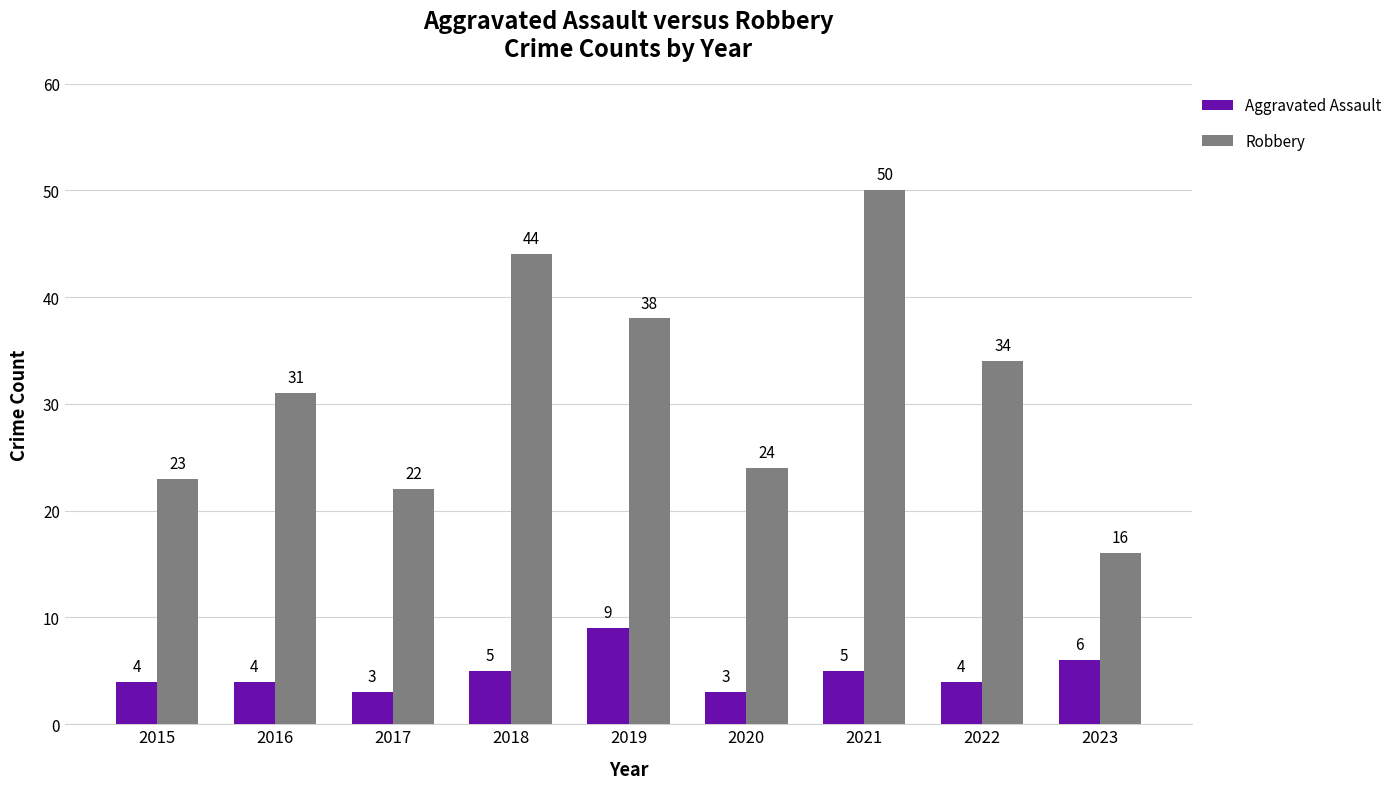

How many distinct data groups are displayed?

2